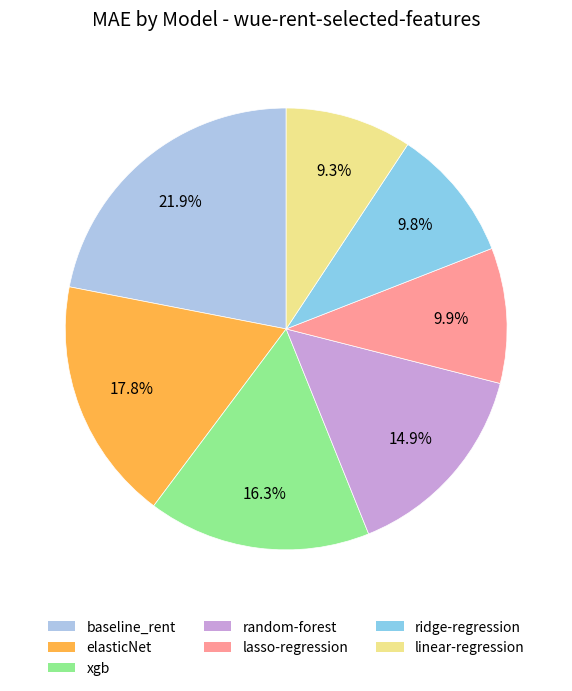

Which slice is the largest?

baseline_rent